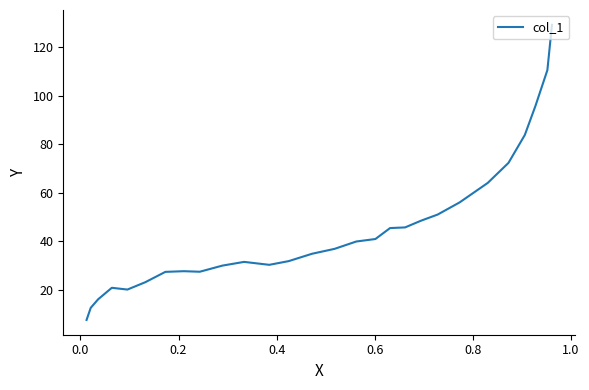

True or false: the data has more than 0 interior local peaks.

True